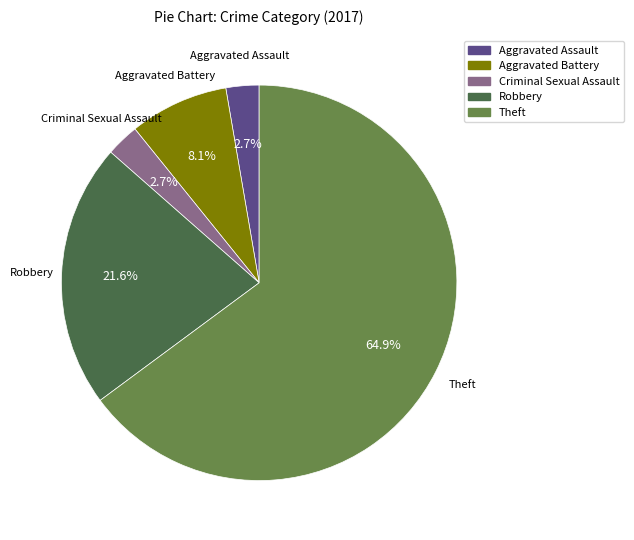

What is the ratio of the value at Theft to the value at Criminal Sexual Assault?

24.0